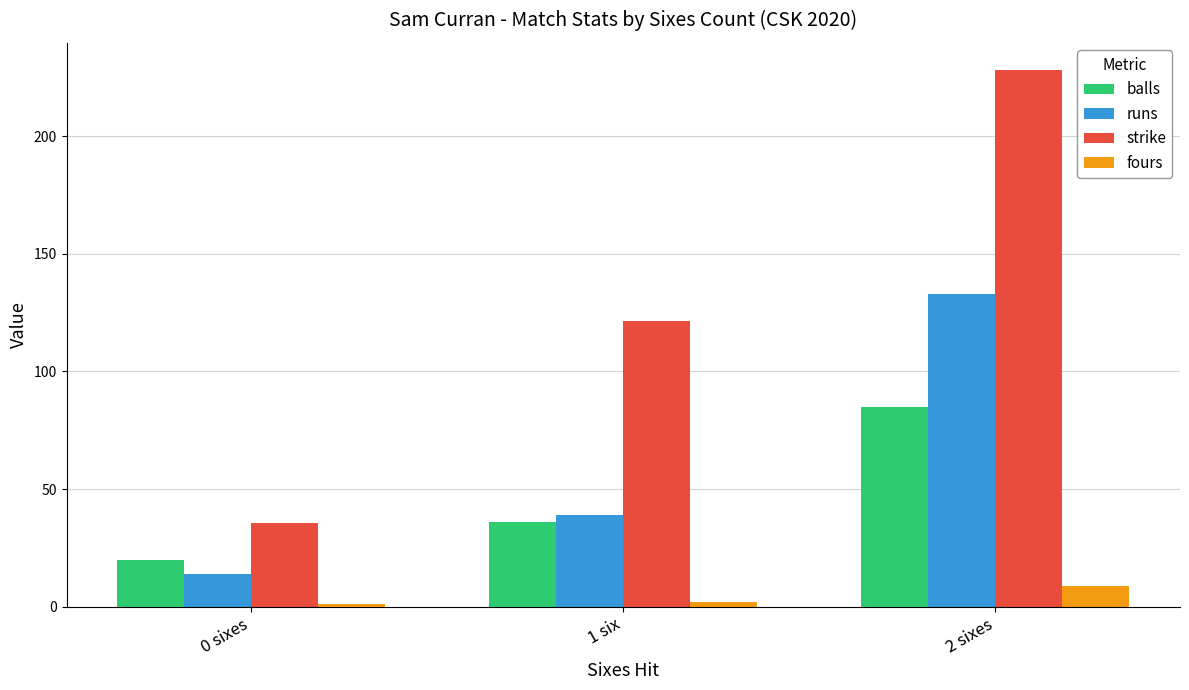

What is the label of the 2nd bar from the left?

1 six